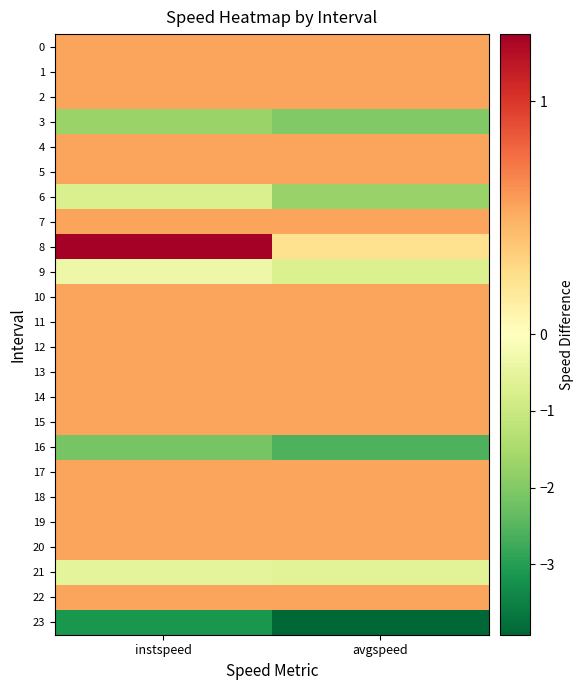

Reading right to left, extract all data points from this chart.

0: avgspeed=0.5	instspeed=0.5
1: avgspeed=0.5	instspeed=0.5
2: avgspeed=0.5	instspeed=0.5
3: avgspeed=-2.0	instspeed=-1.7
4: avgspeed=0.5	instspeed=0.5
5: avgspeed=0.5	instspeed=0.5
6: avgspeed=-1.7	instspeed=-0.8
7: avgspeed=0.5	instspeed=0.5
8: avgspeed=0.2	instspeed=1.3
9: avgspeed=-0.7	instspeed=-0.3
10: avgspeed=0.5	instspeed=0.5
11: avgspeed=0.5	instspeed=0.5
12: avgspeed=0.5	instspeed=0.5
13: avgspeed=0.5	instspeed=0.5
14: avgspeed=0.5	instspeed=0.5
15: avgspeed=0.5	instspeed=0.5
16: avgspeed=-2.6	instspeed=-2.1
17: avgspeed=0.5	instspeed=0.5
18: avgspeed=0.5	instspeed=0.5
19: avgspeed=0.5	instspeed=0.5
20: avgspeed=0.5	instspeed=0.5
21: avgspeed=-0.6	instspeed=-0.5
22: avgspeed=0.5	instspeed=0.5
23: avgspeed=-3.9	instspeed=-3.1